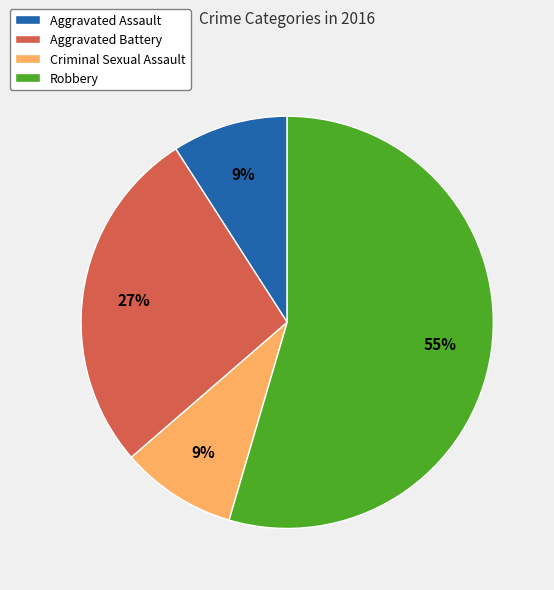

Combined, do Aggravated Battery and Robbery account for over 50%?

Yes